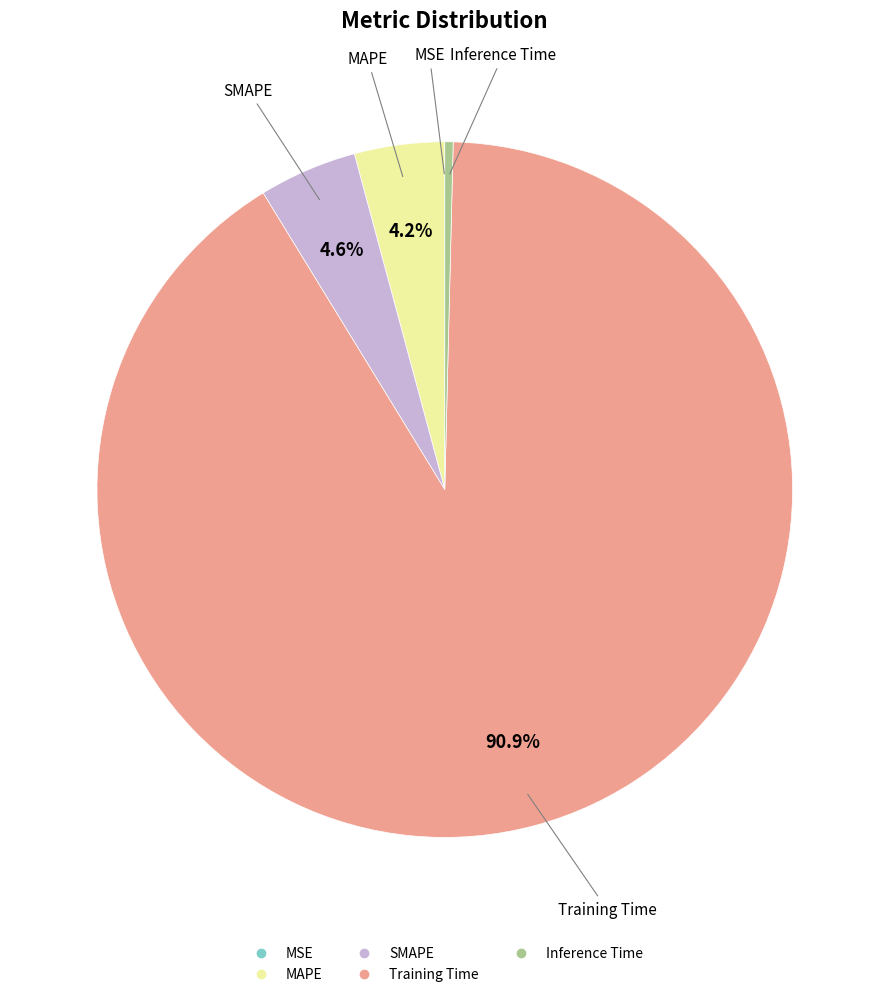

Which has a higher value, SMAPE or Training Time?

Training Time